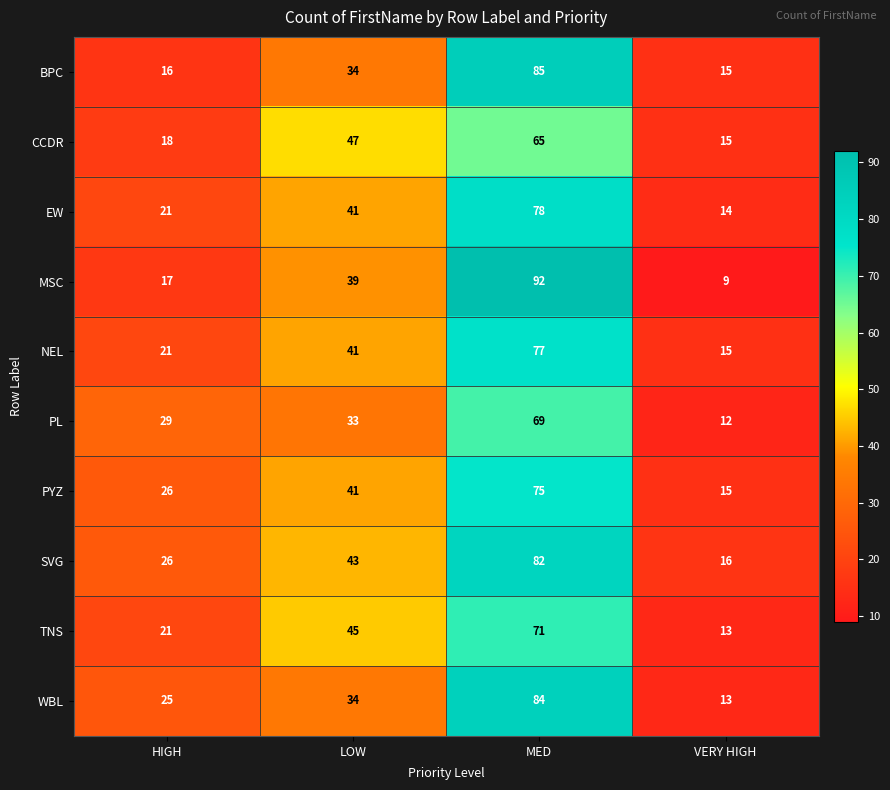

Is the value of TNS at HIGH greater than the value of CCDR at LOW?

No